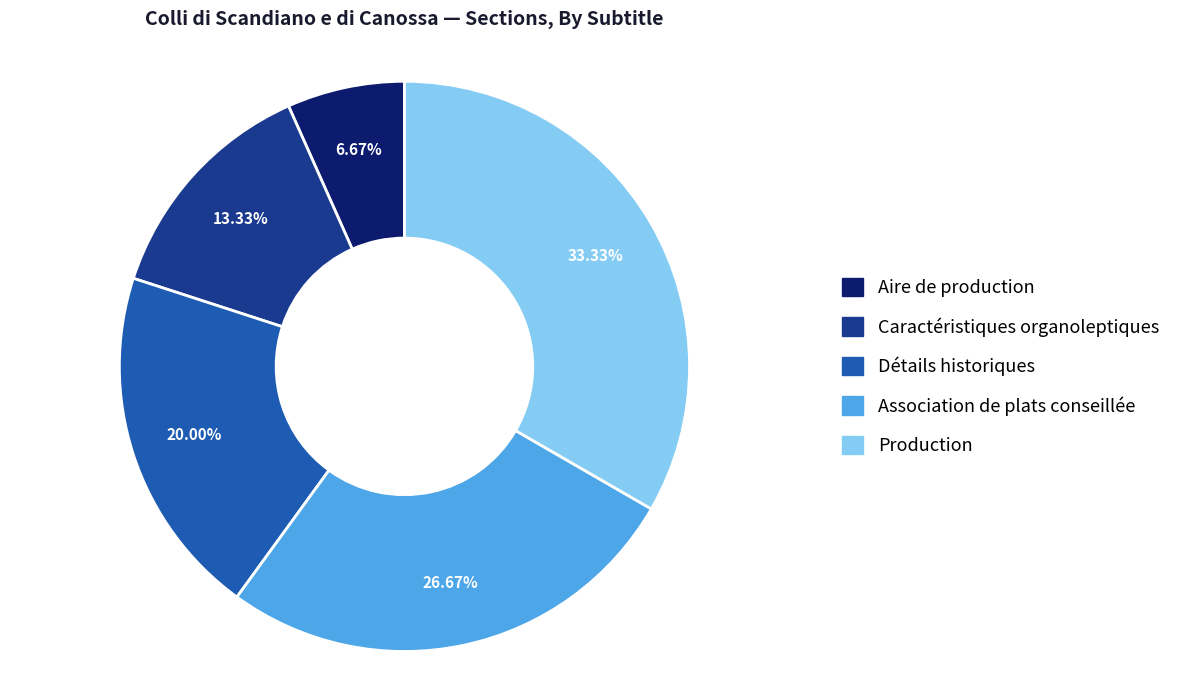

To the nearest percent, what is the difference between the largest and smallest slice percentages?

27%